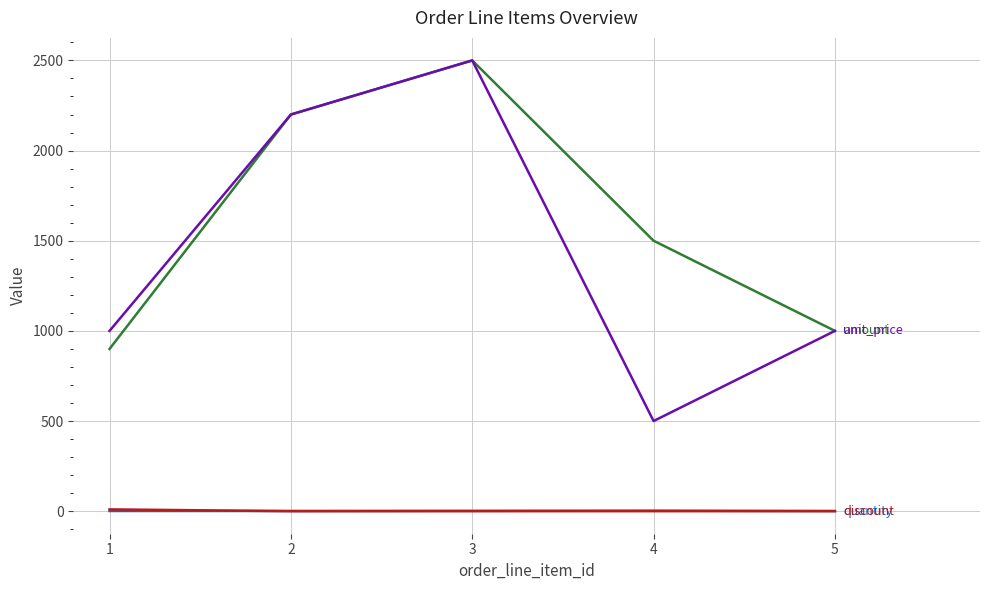

At which category is the sum across all series the highest?

3